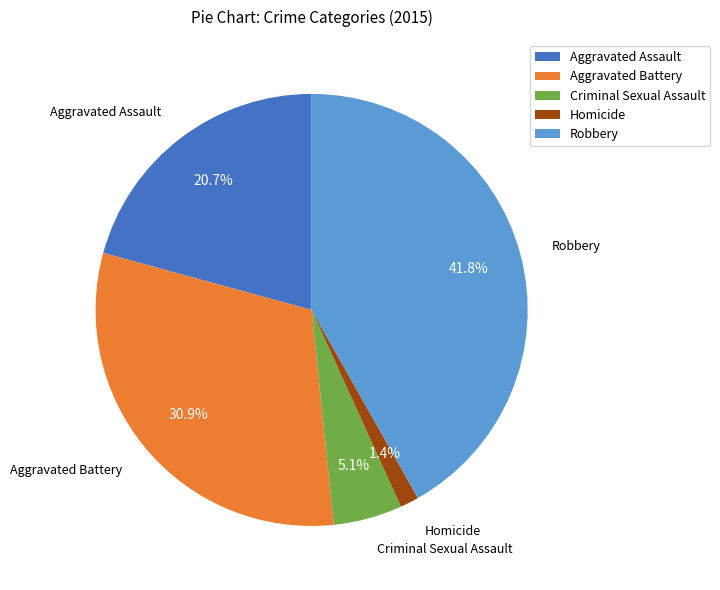

To the nearest percent, what percentage of the pie is Criminal Sexual Assault?

5%